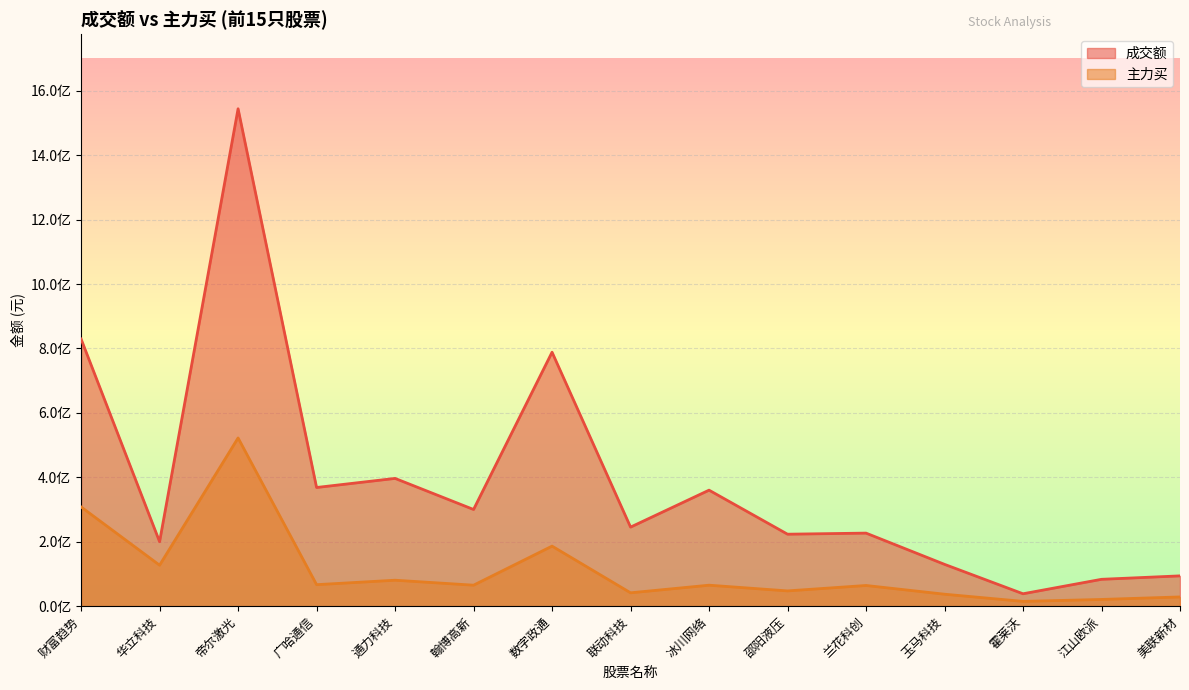

Rank the series at 美联新材 from lowest to highest value.

主力买, 成交额